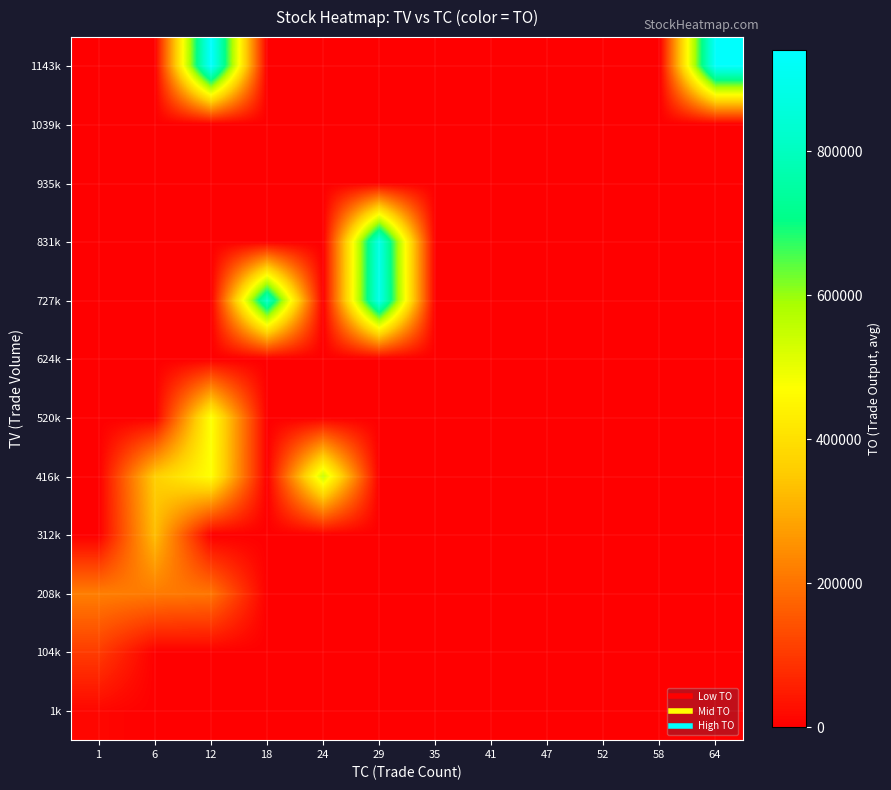

What is the greatest value displayed?

940750.0